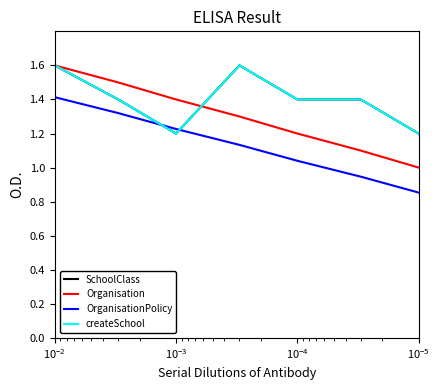

What is the value of the OrganisationPolicy point at the 6th from the left?

0.9